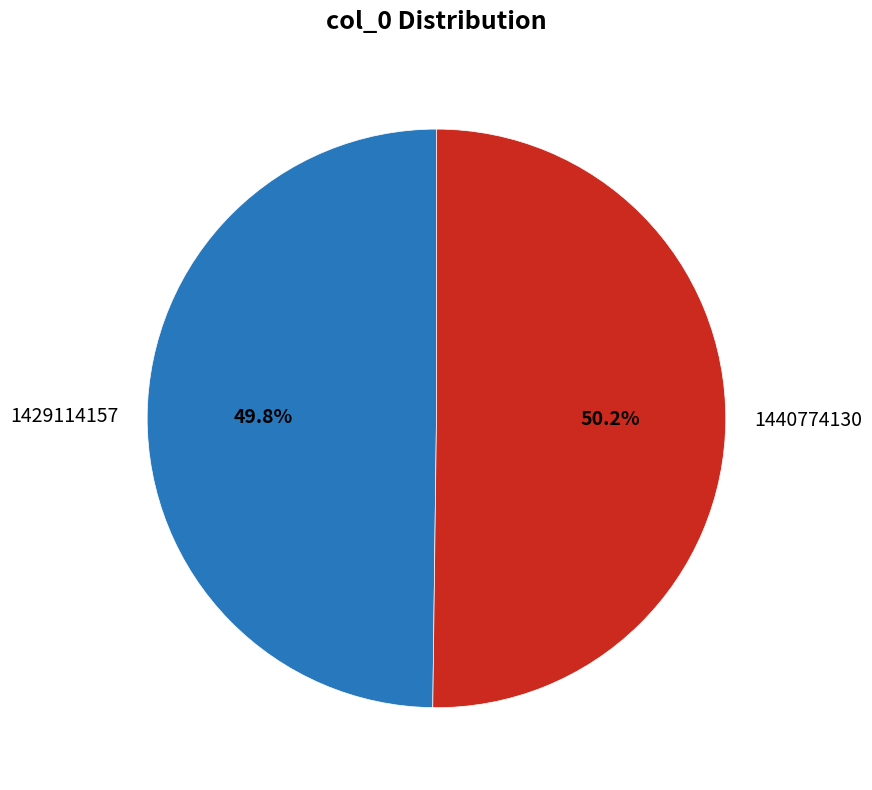

Do 1429114157 and 1440774130 together represent more than half of the pie?

Yes